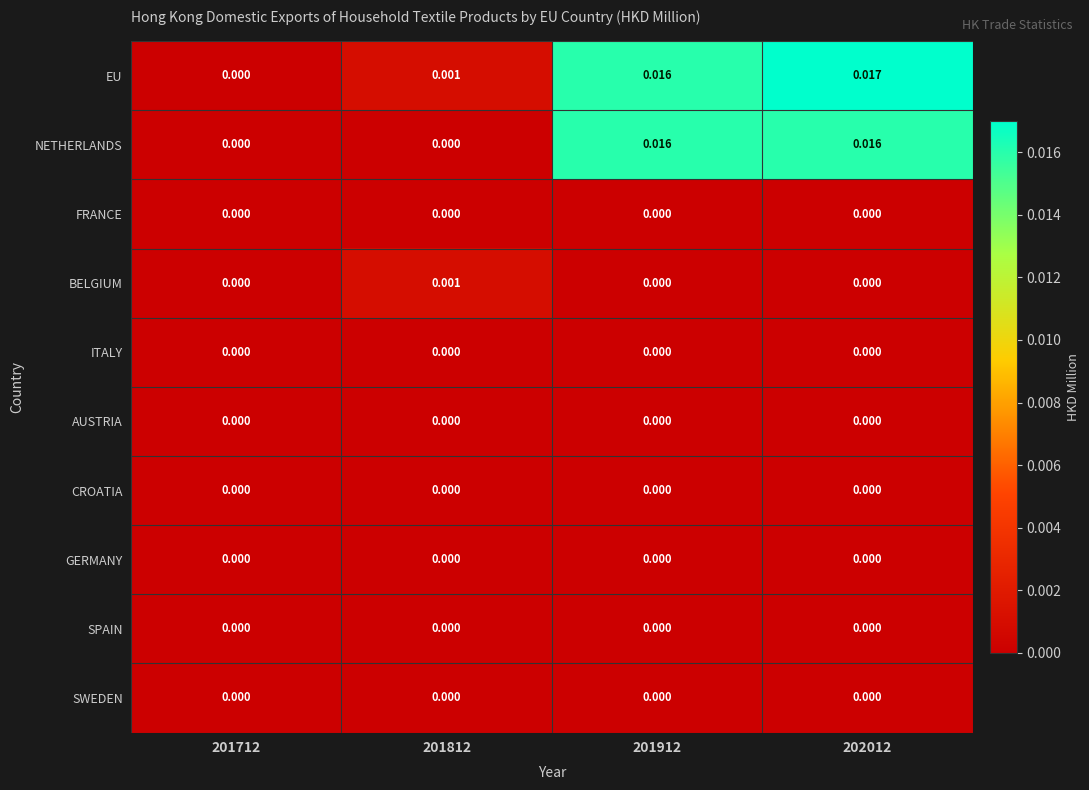

Which series has the largest total across all categories?

EU